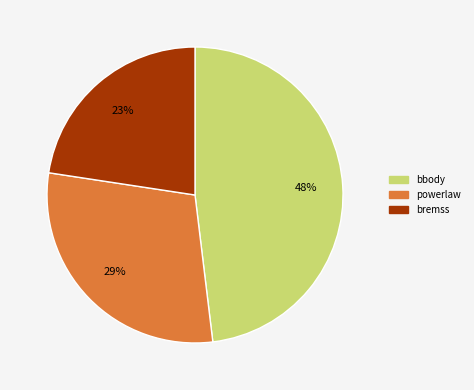

Is there a majority slice in this chart?

No